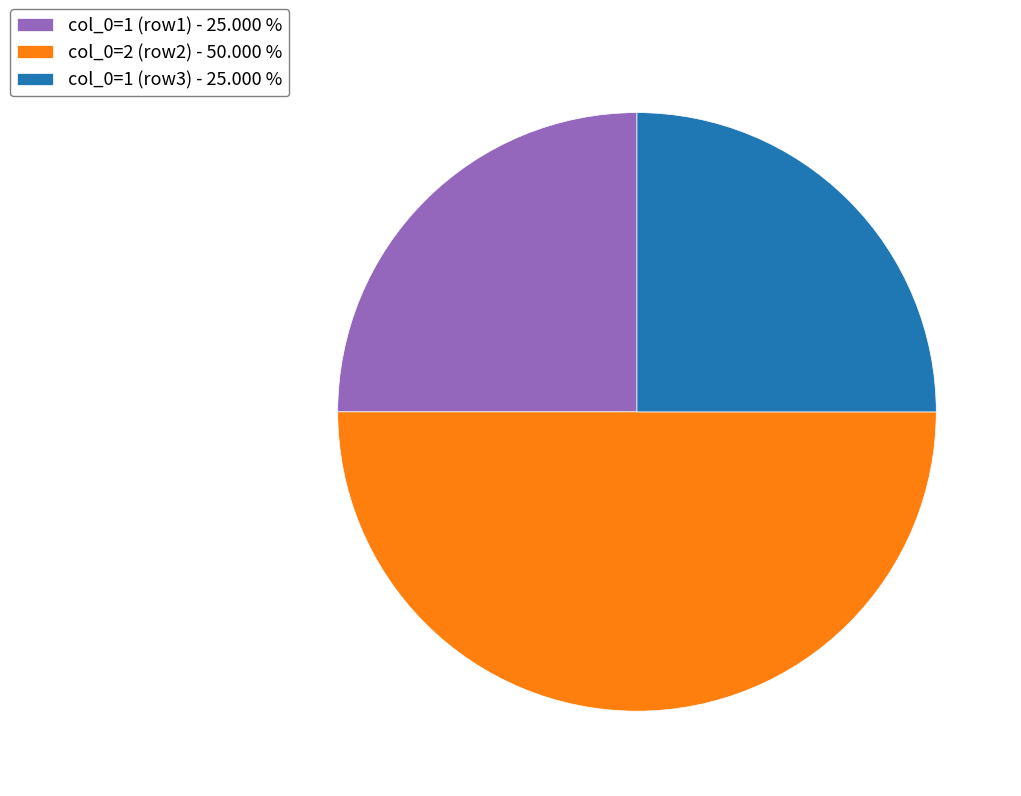

Which slice is the largest?

col_0=2 (row2) - 50.000 %